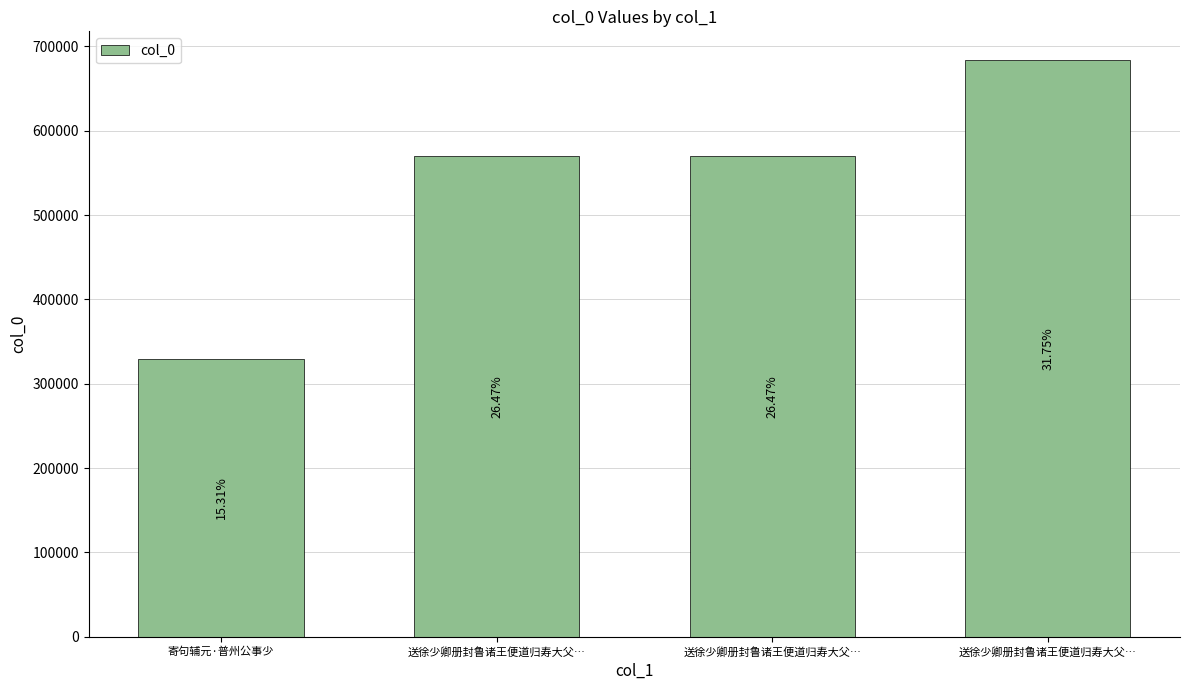

What is the change in value from 寄句辅元·普州公事少 to 送徐少卿册封鲁诸王便道归寿大父…?

+353892